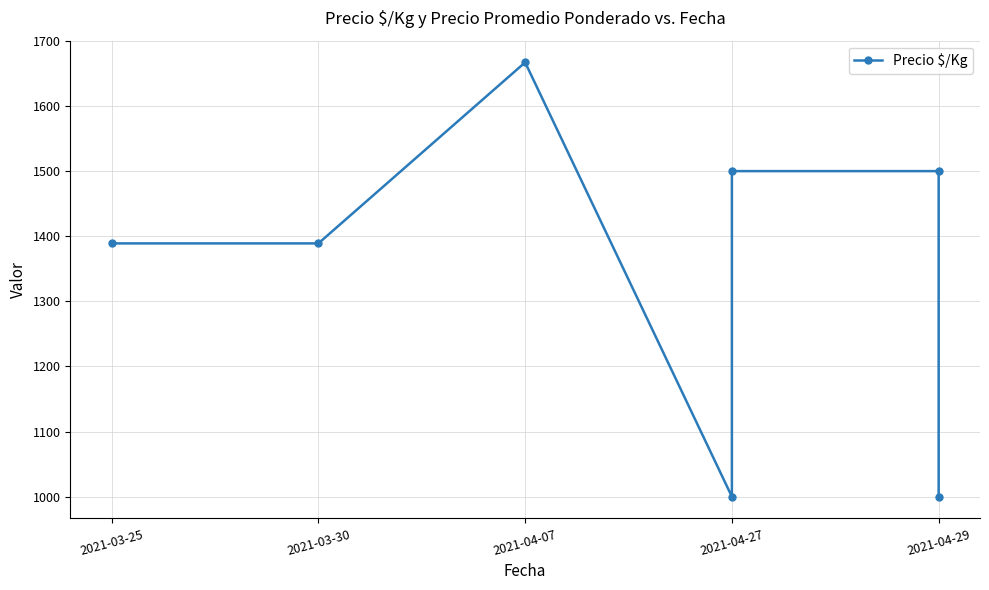

What is the value of the 2nd point from the left?

1389